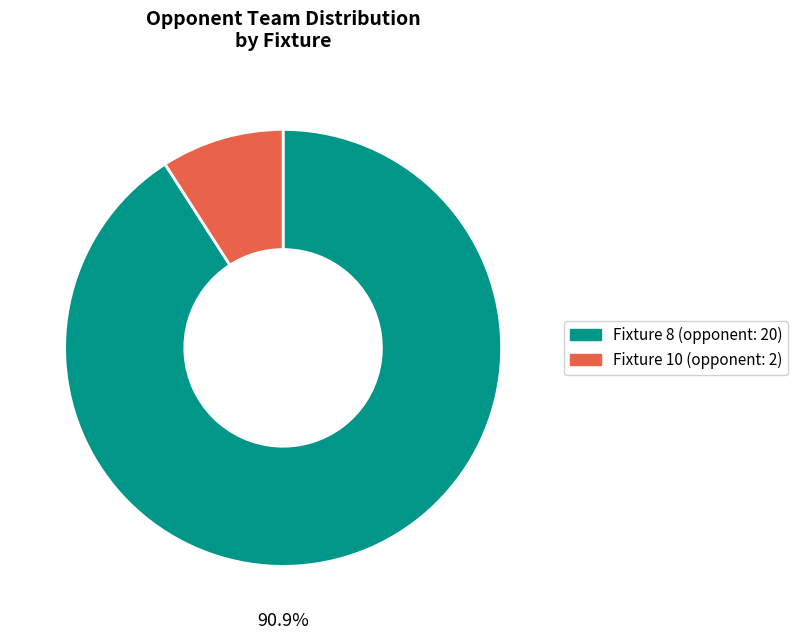

Is there any slice that represents more than half of the pie?

Yes